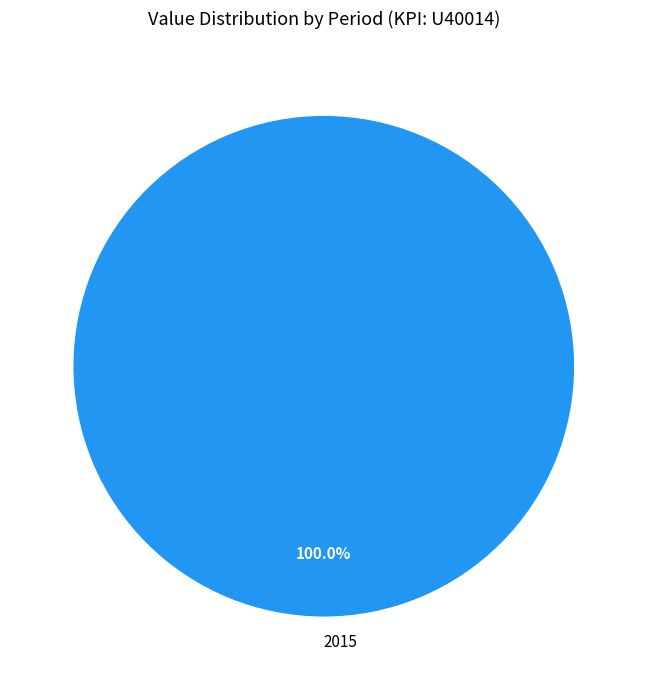

Rank the categories by value from highest to lowest.

2015